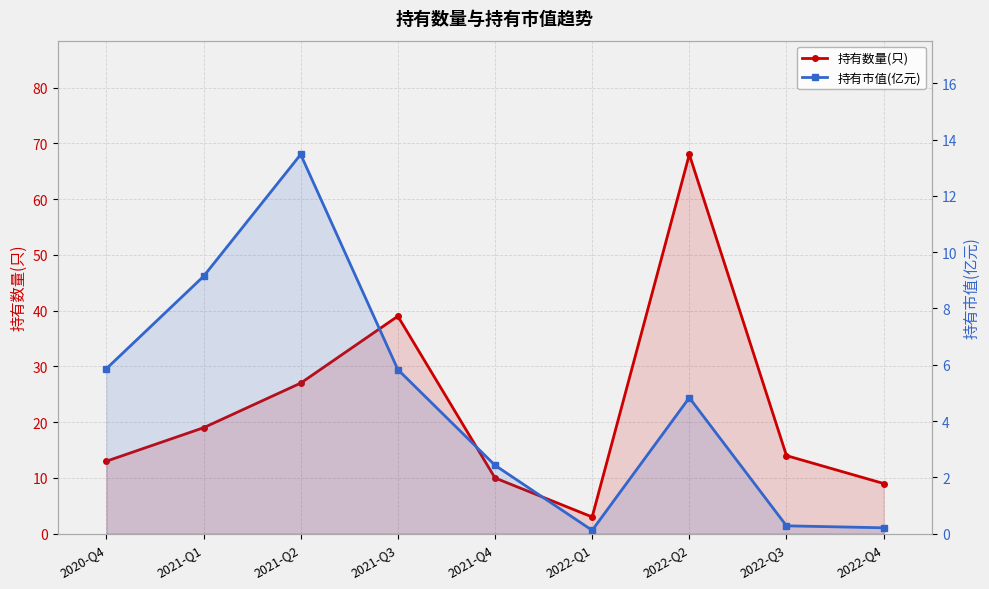

True or false: 持有市值(亿元) and 持有数量(只) intersect in this chart.

False